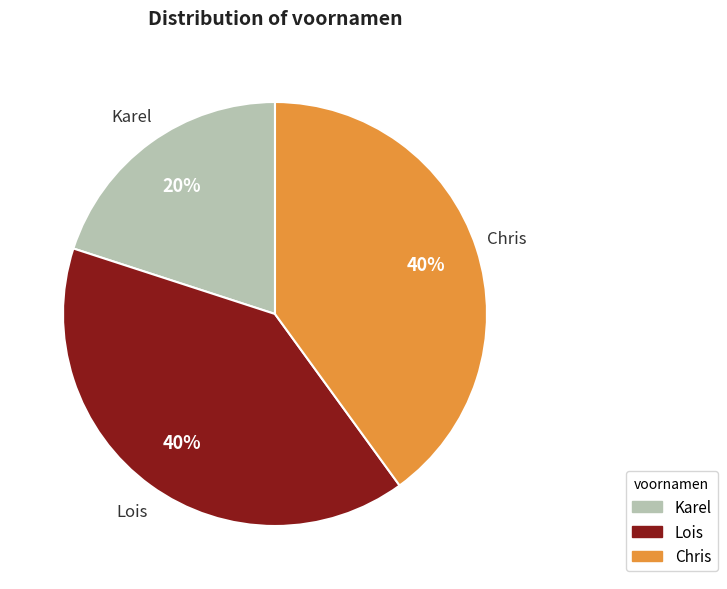

Do Karel and Chris together represent more than half of the pie?

Yes